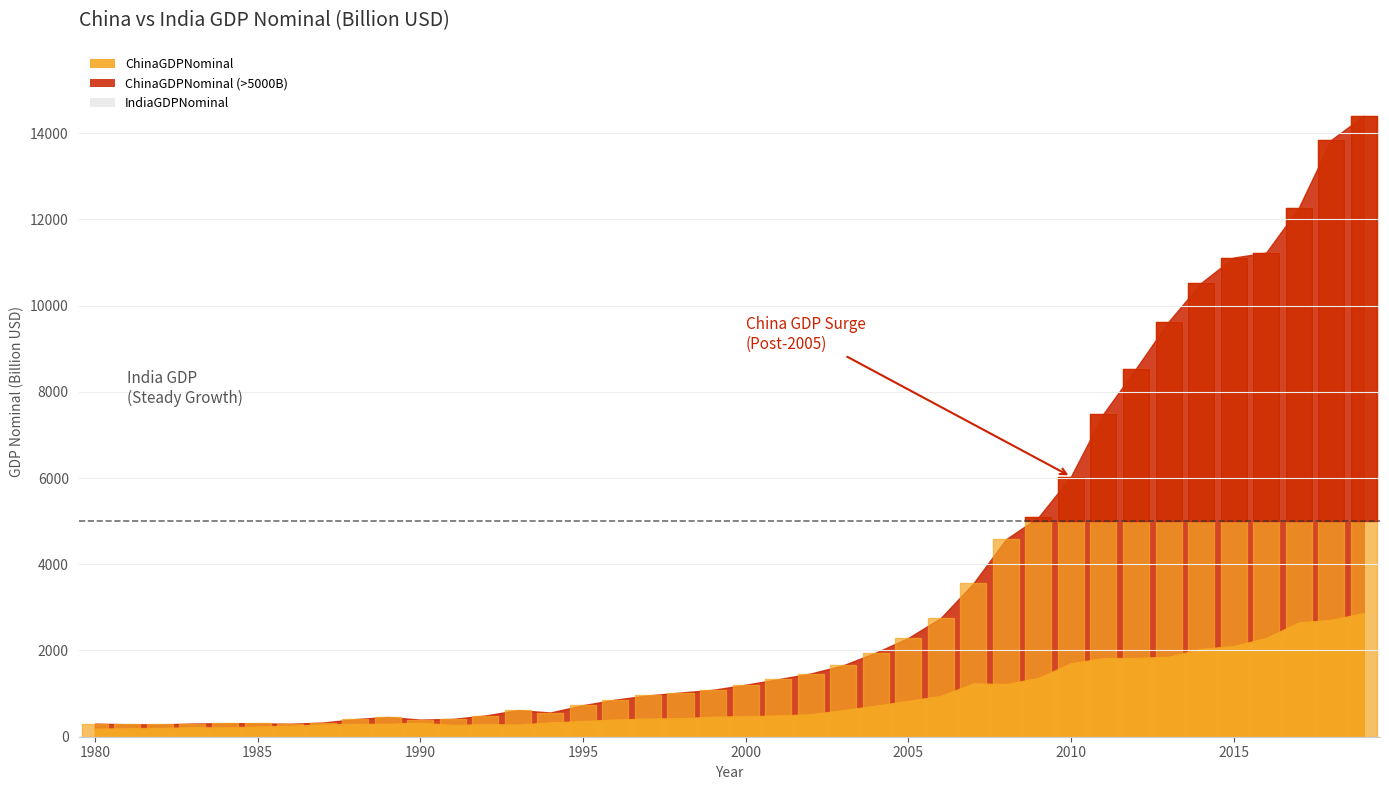

At how many categories does at least one series exceed 1894?

16